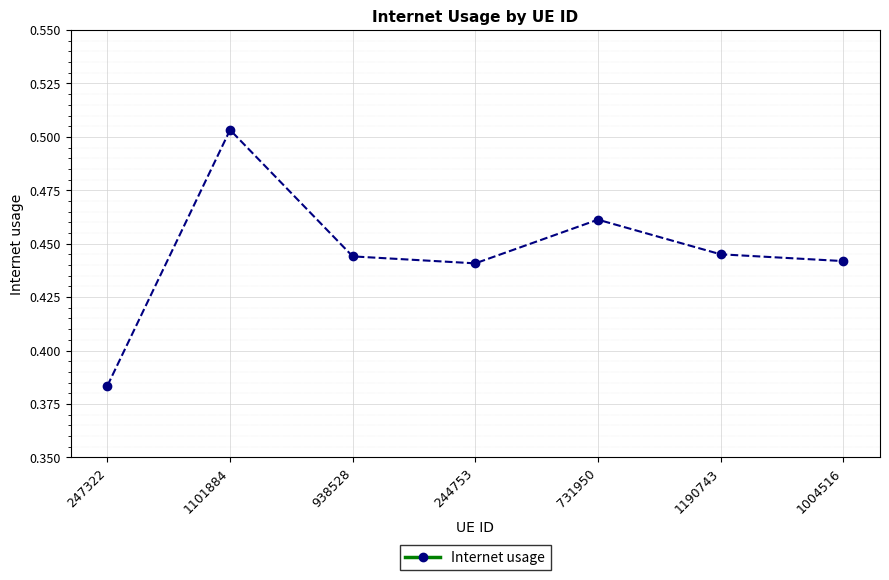

At which category does the data reach its first local peak?

1101884